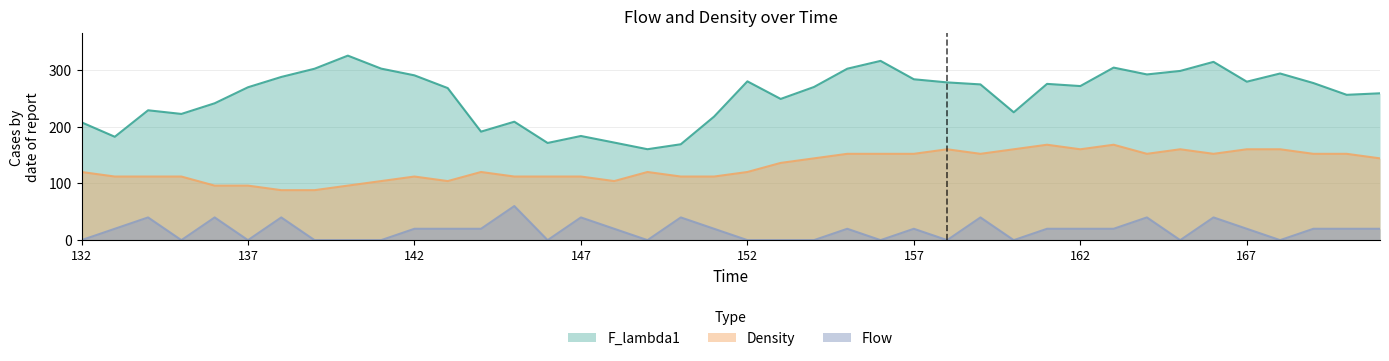

How many values in the Density series exceed 120?

19